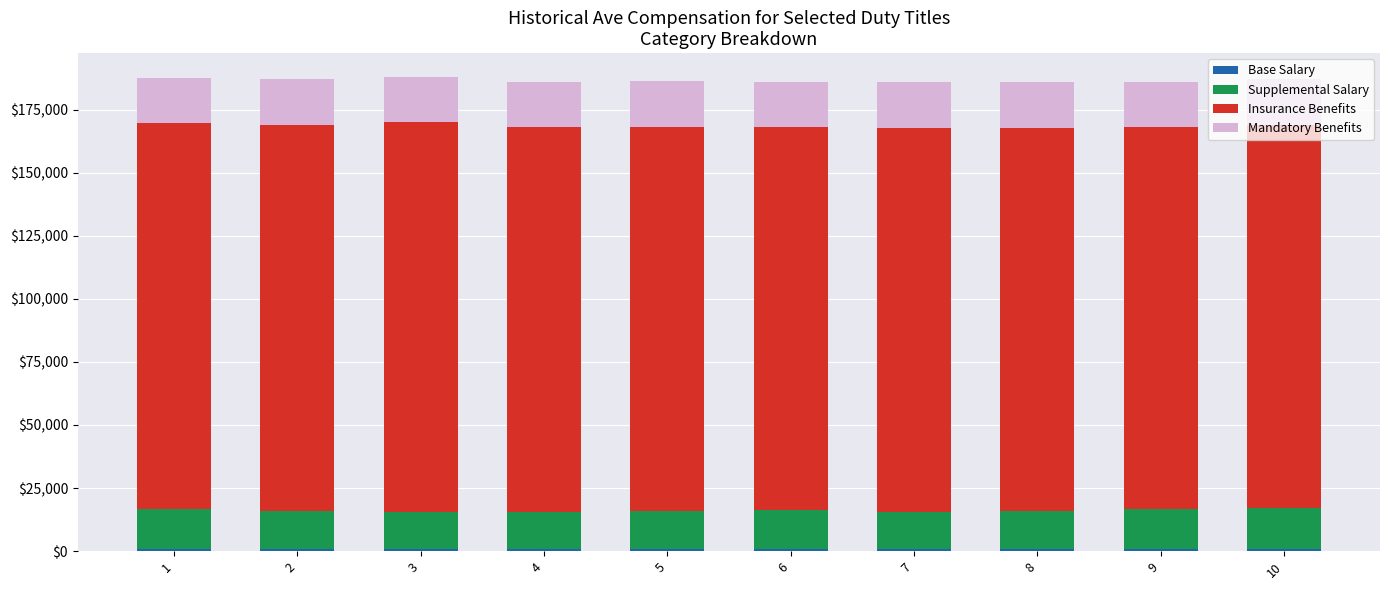

Are the bars horizontal?

No